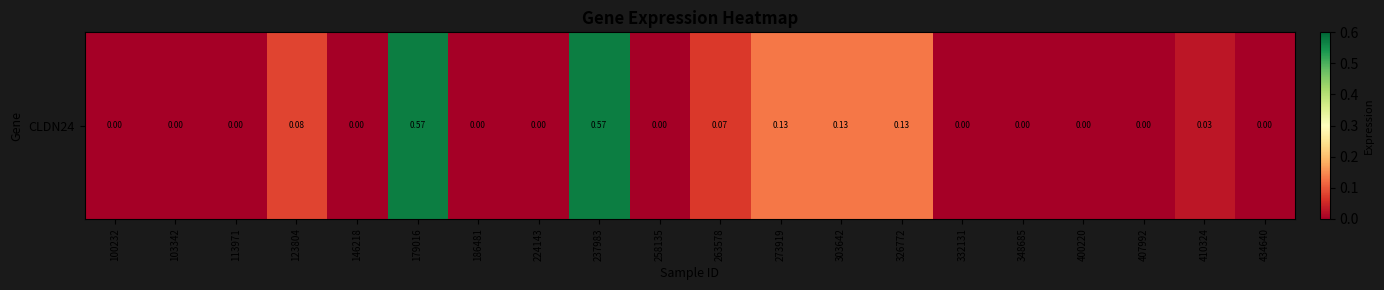

What is the sum of the values at 263578 and 410324?

0.1